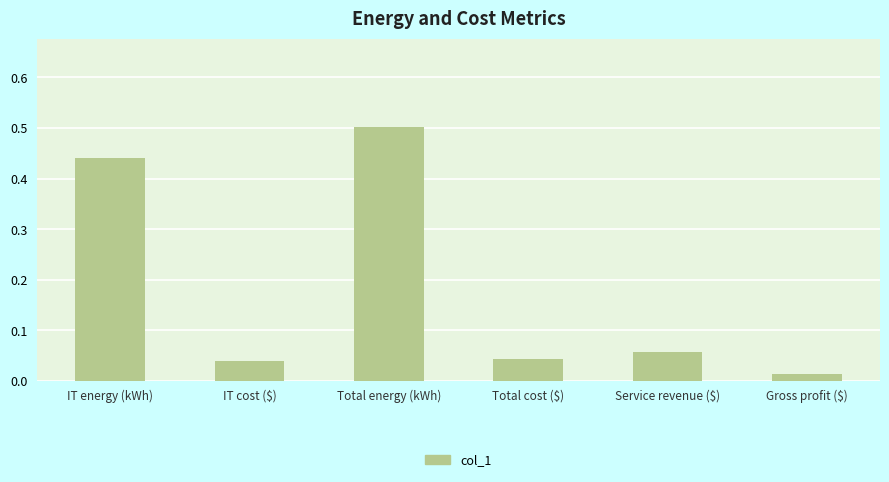

Is it true that the value at Service revenue ($) is 0.0?

False